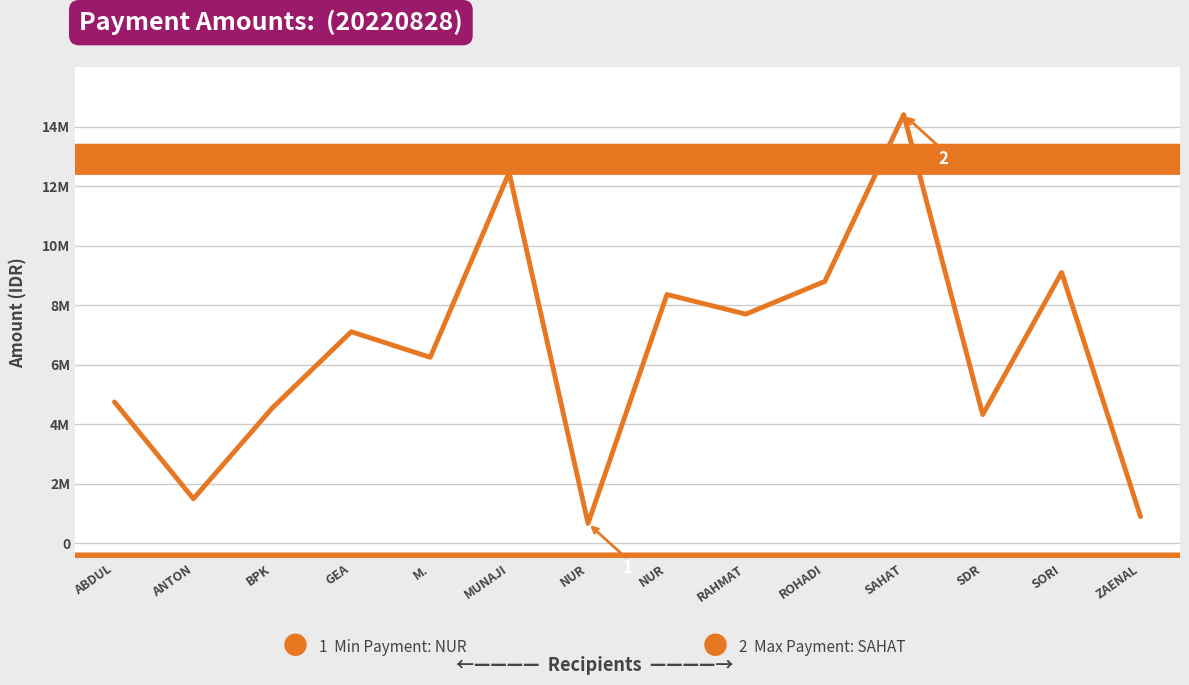

List the labels in order of value, smallest first.

NUR, ZAENAL, ANTON, SDR, BPK, ABDUL, M., GEA, RAHMAT, NUR, ROHADI, SORI, MUNAJI, SAHAT